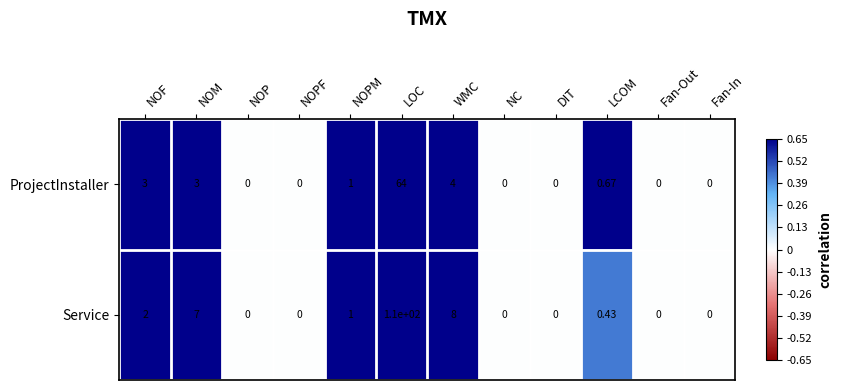

Rank the series by their maximum value, from highest to lowest.

Service, ProjectInstaller